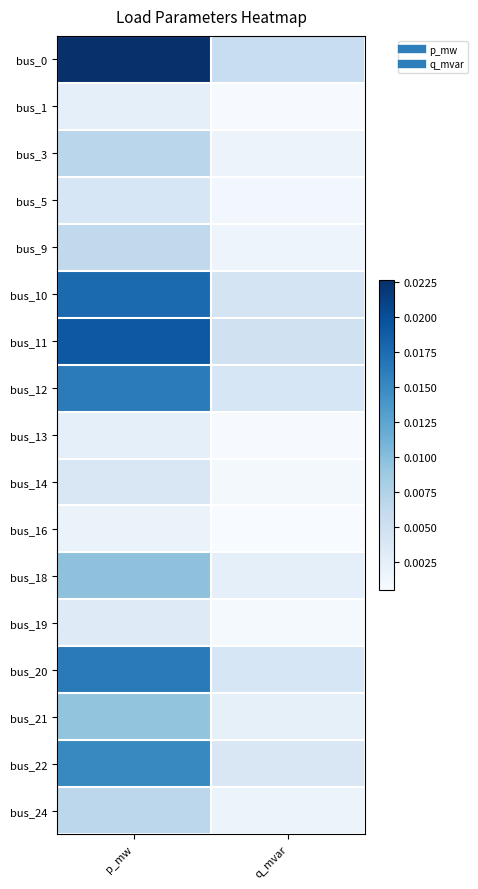

How many series are shown in this chart?

17